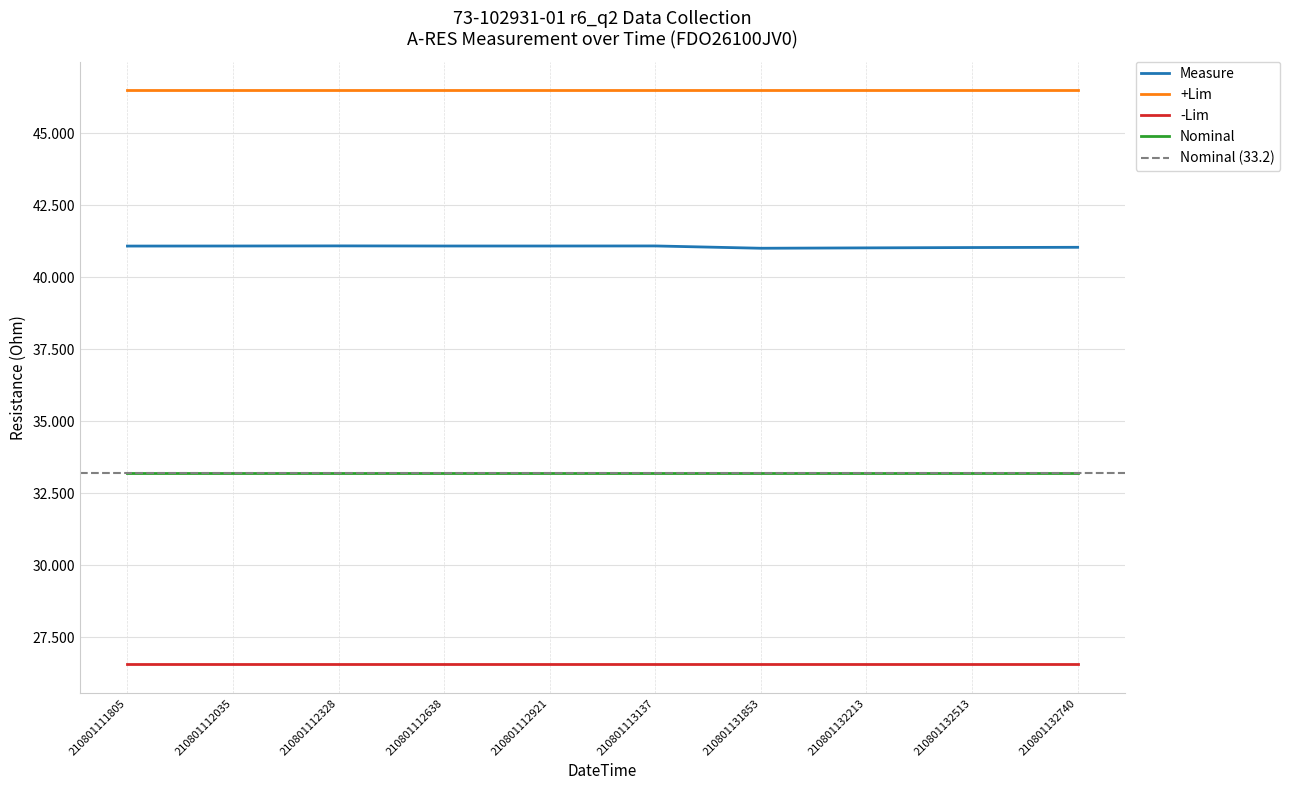

At which category is the sum across all series the highest?

210801112328